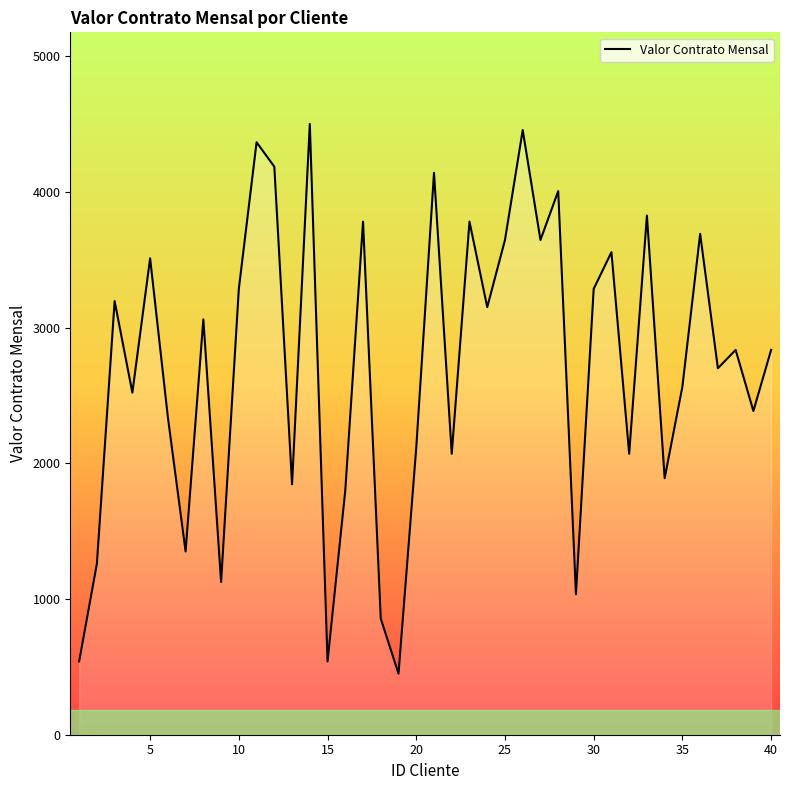

What is the maximum value shown in the chart?

4500